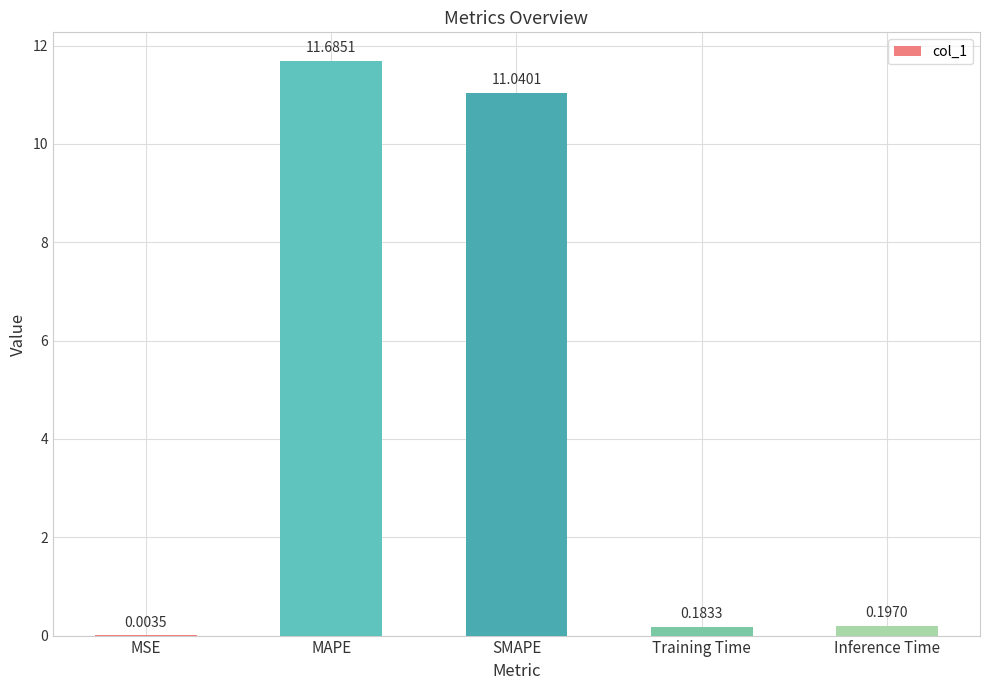

Between Inference Time and MSE, which is larger?

Inference Time